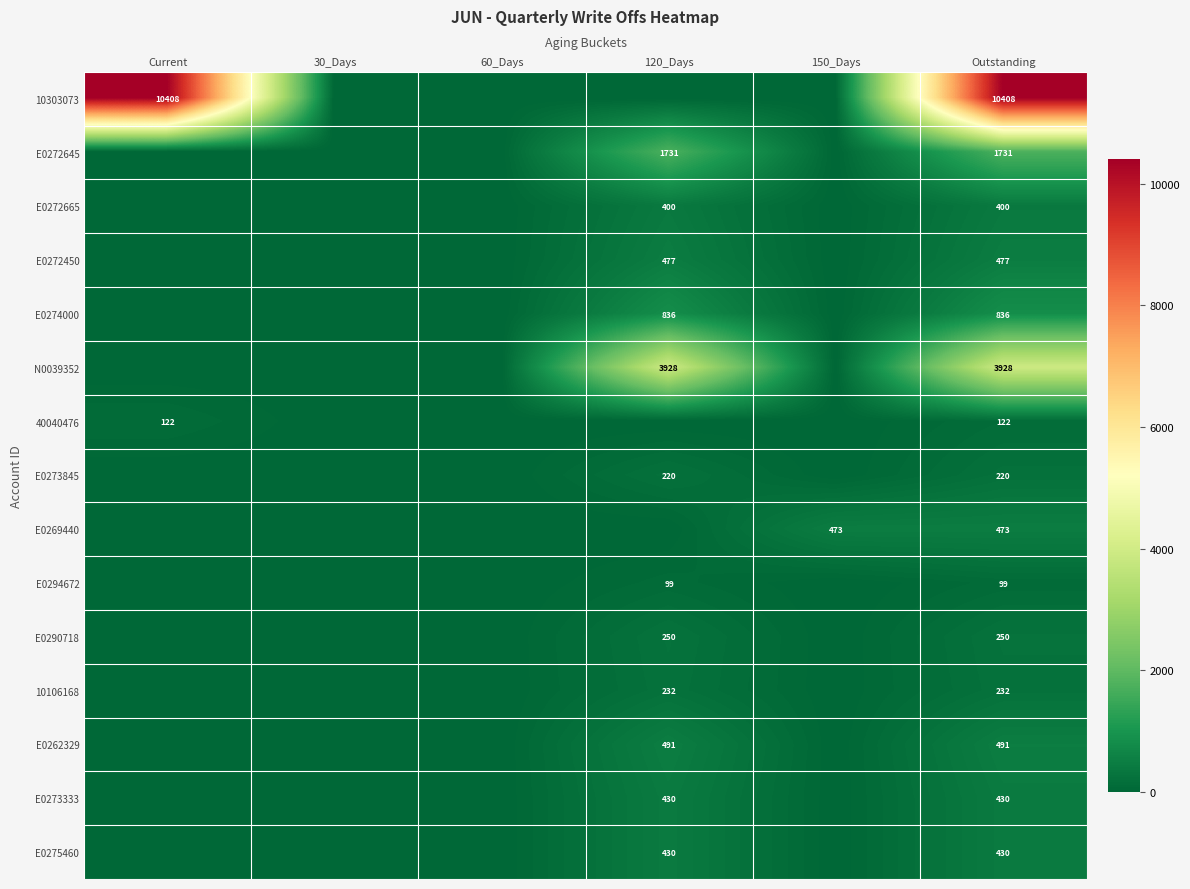

The 10106168 series shows 50 at Outstanding. True or false?

False